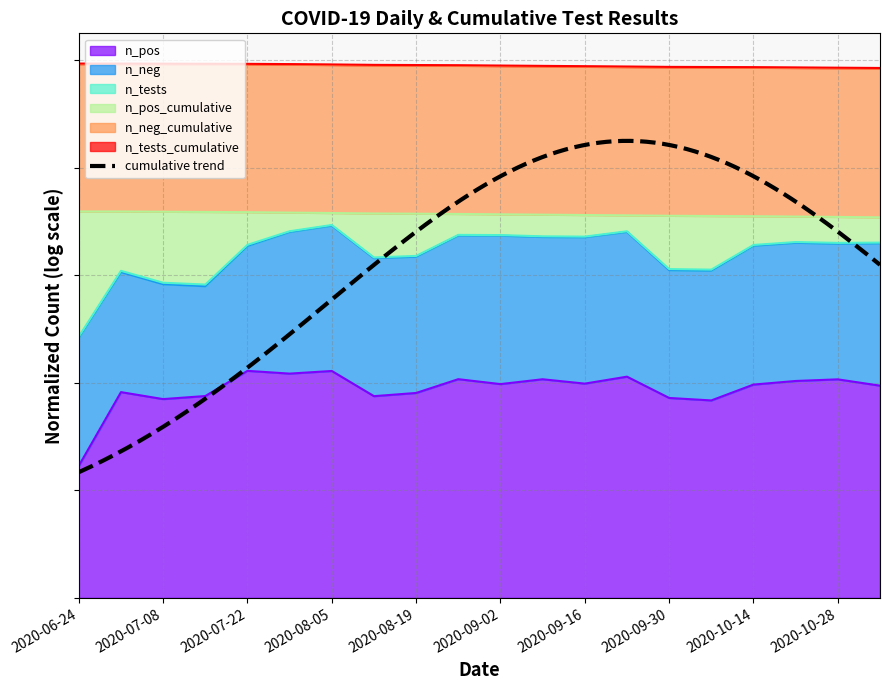

At which category is the sum across all series the highest?

2020-06-24